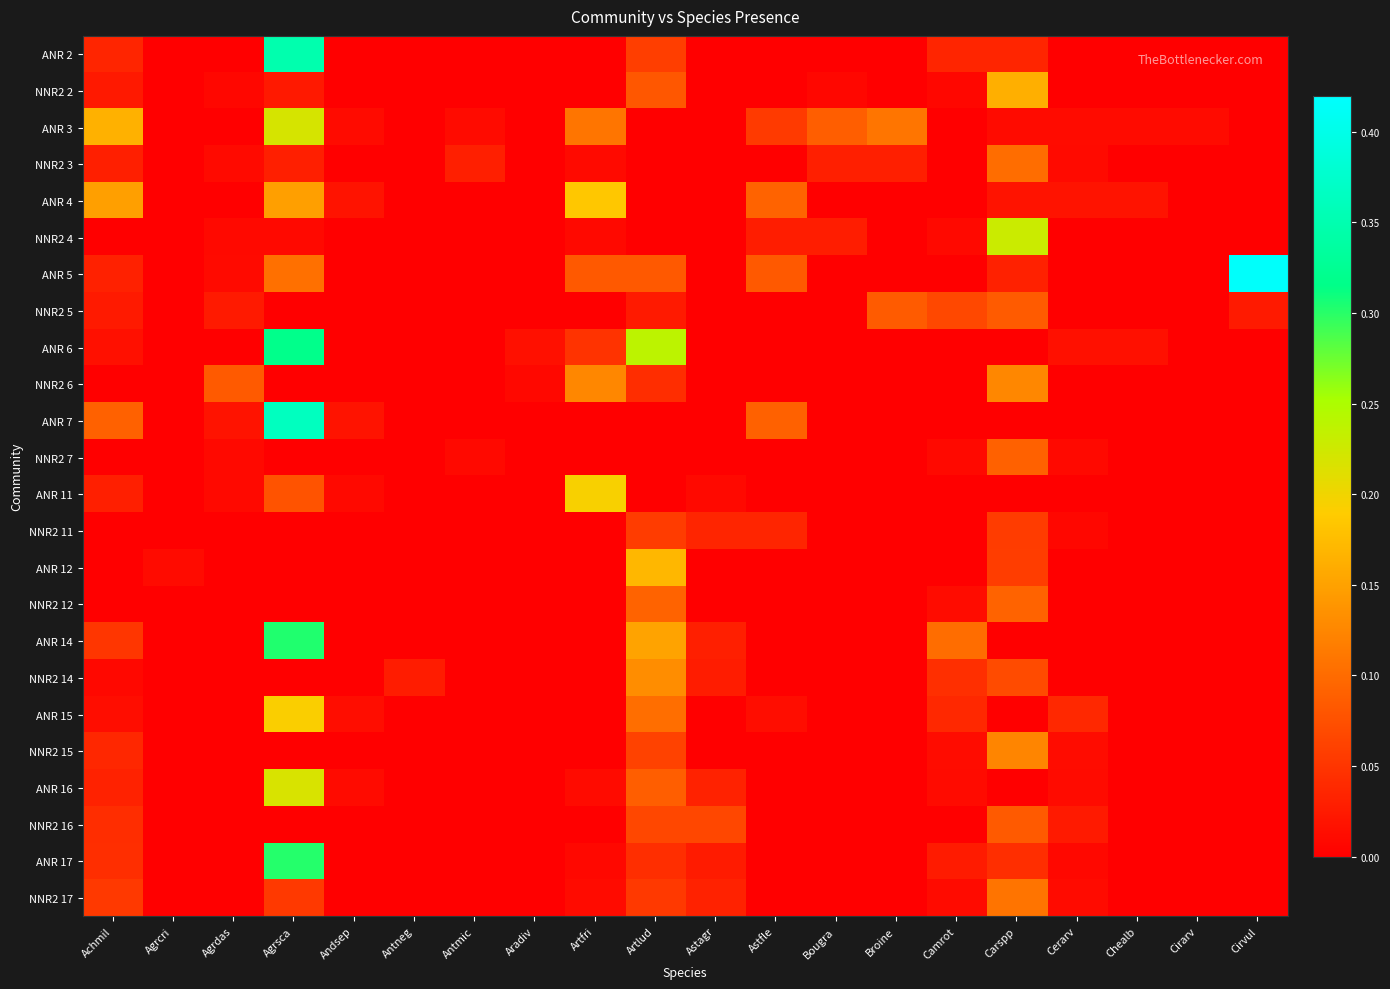

The value of ANR 7 at Antneg is -0.2. True or false?

False